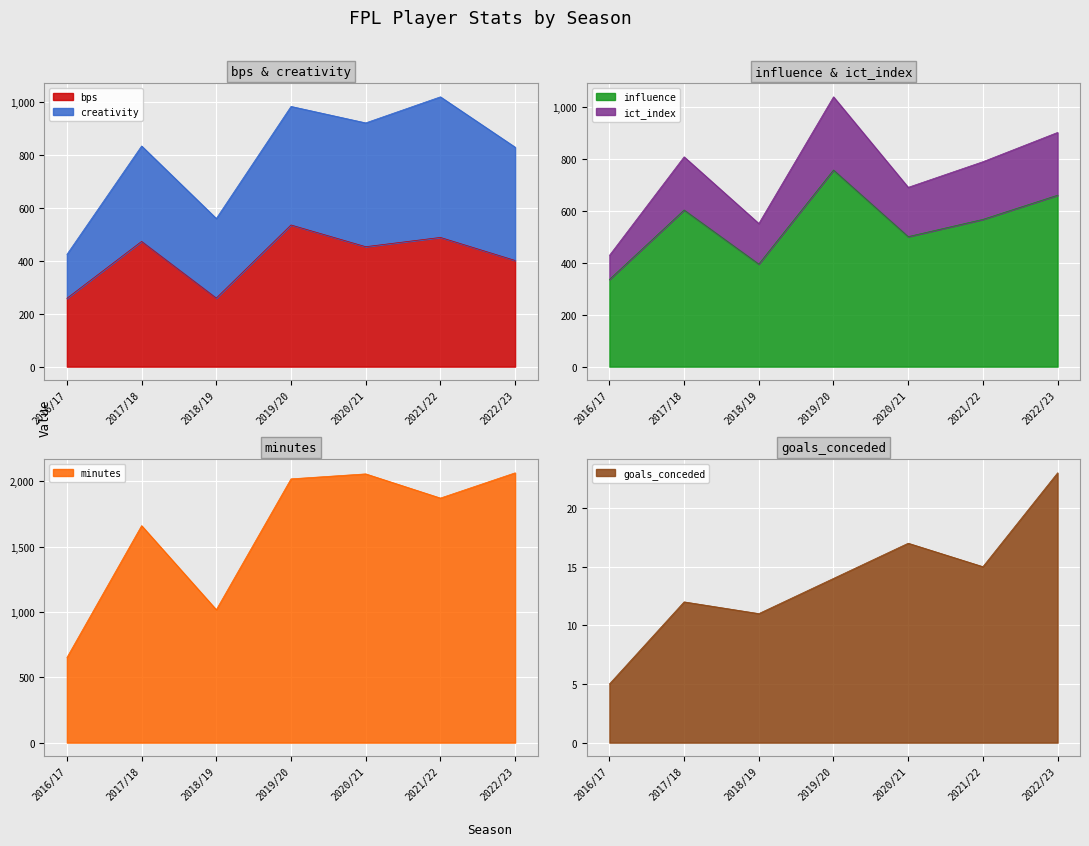

Which series changed the most between 2017/18 and 2018/19?

minutes